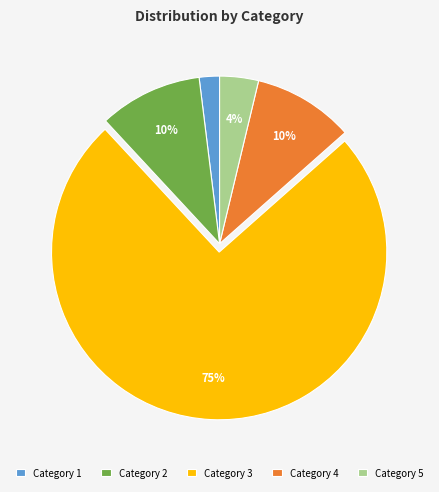

To the nearest percent, what is the average slice percentage?

20%